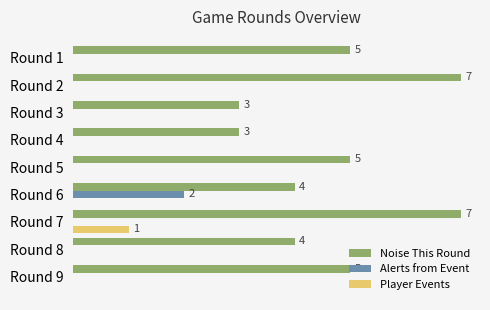

How many bars are there in each group?

3